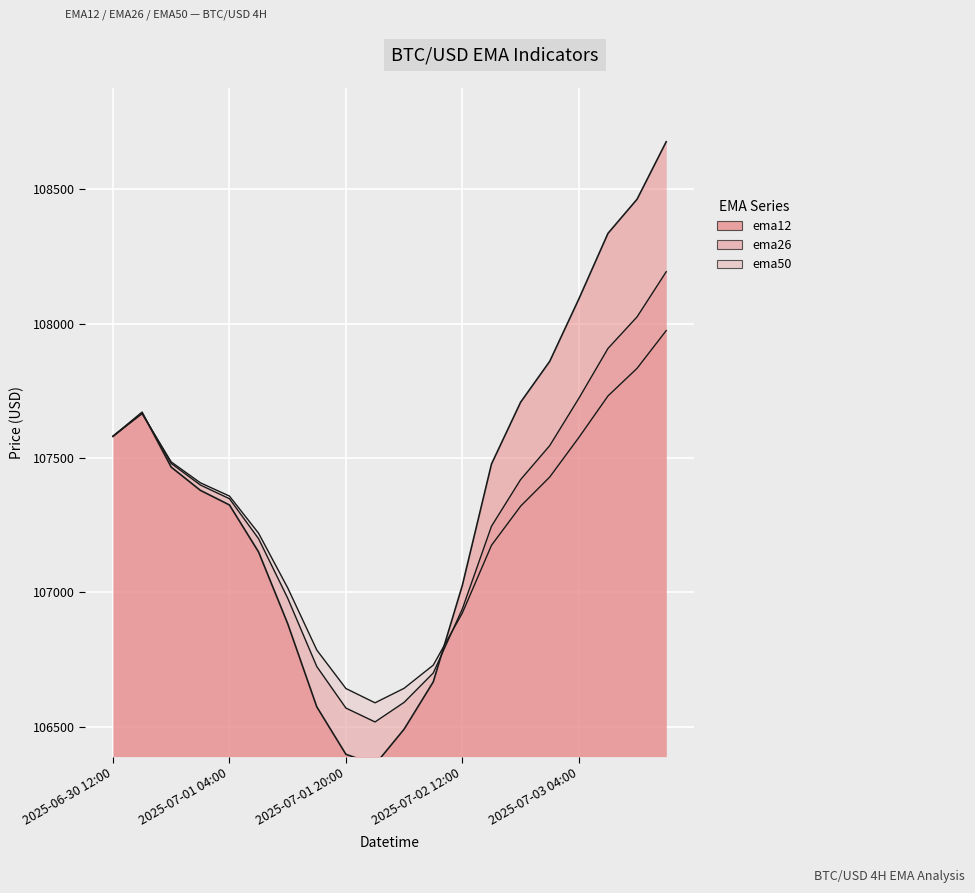

The ema12 series shows 106573.6 at 2025-07-01 16:00. True or false?

True